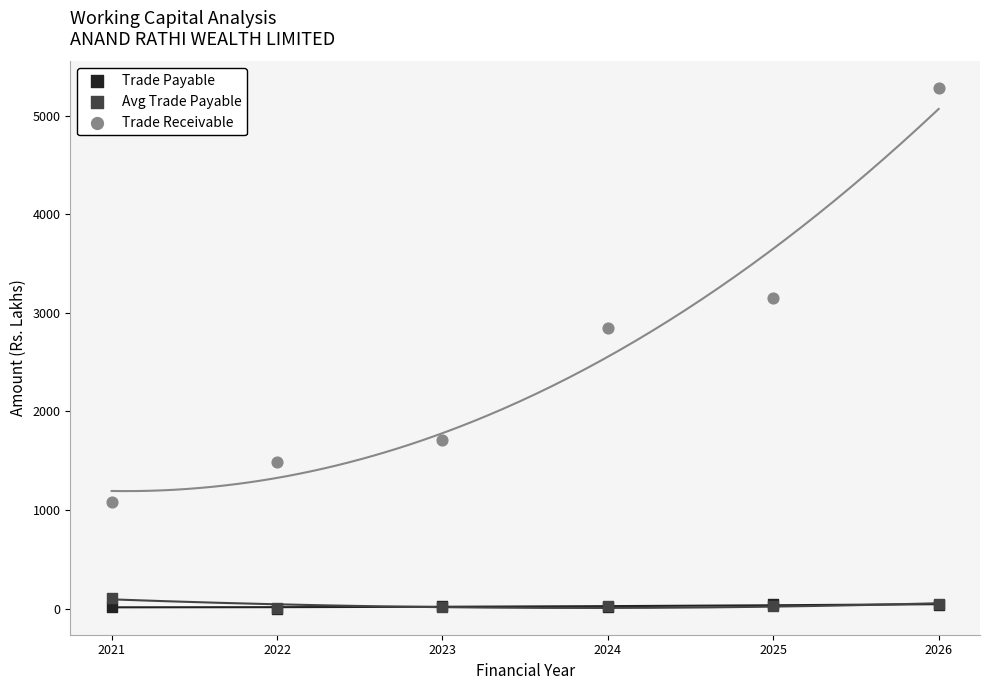

Which series has the largest Y range (max minus min)?

Trade Receivable